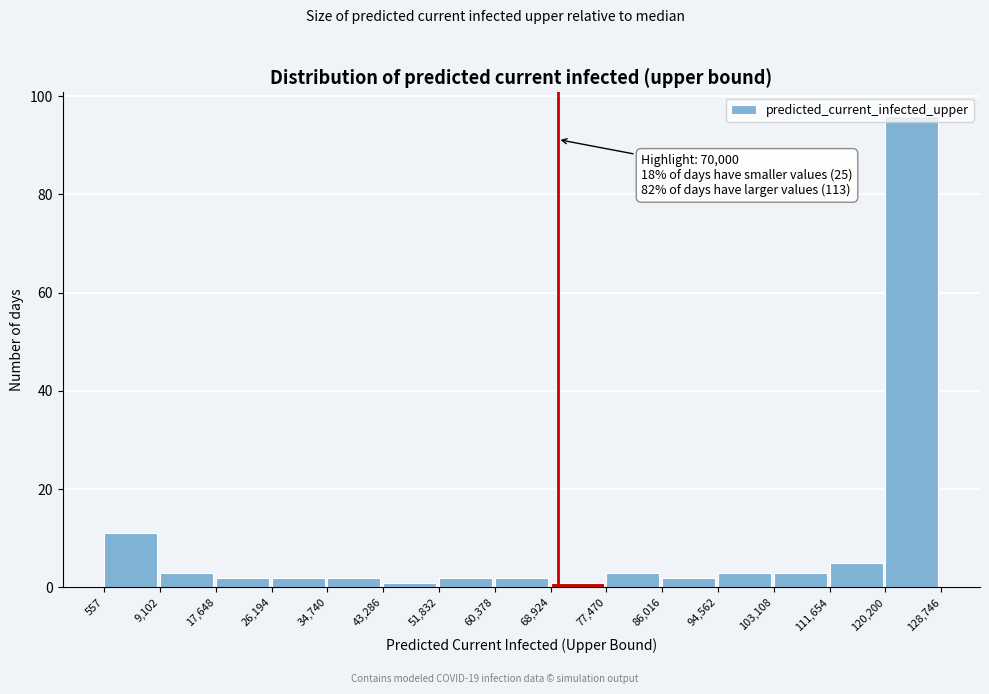

Which range on the x-axis has the tallest bar?

120,200 to 128,746